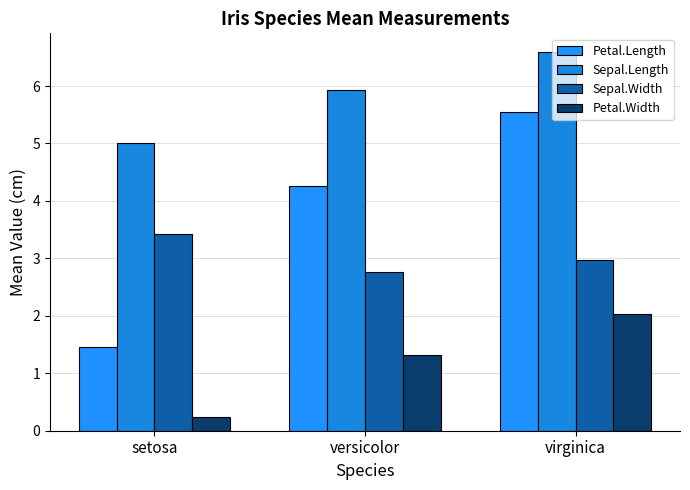

What is the average value of the Petal.Length series?

3.8